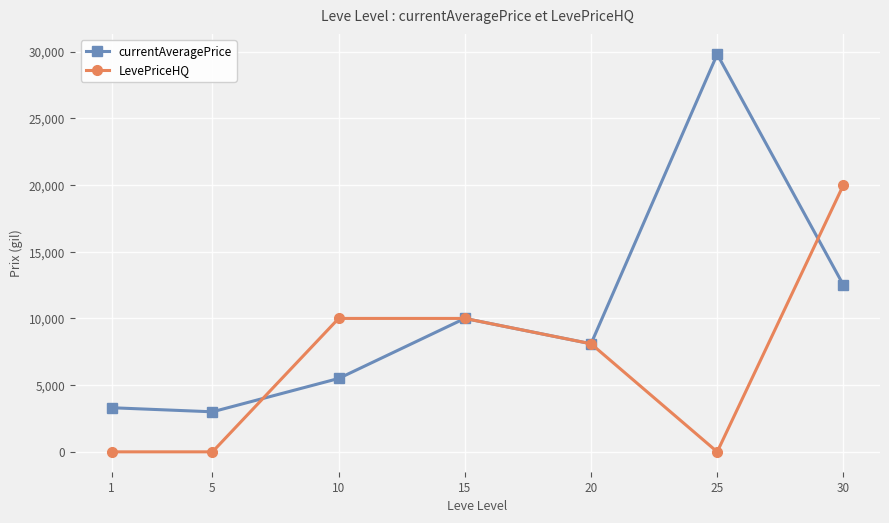

What is the difference between the maximum and minimum values in the LevePriceHQ series?

20000